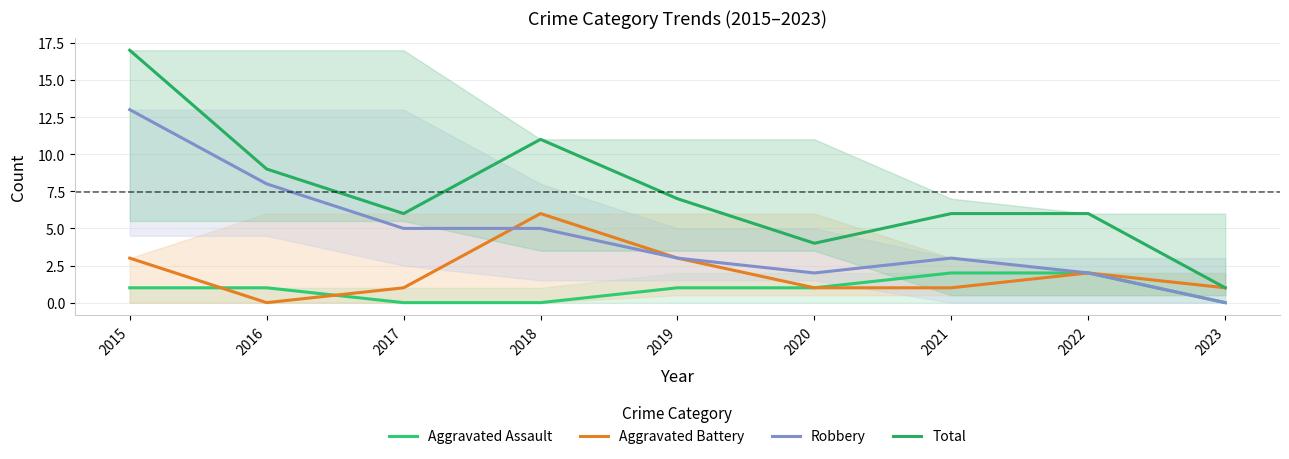

True or false: Robbery has a value of 5 at 2015.

False